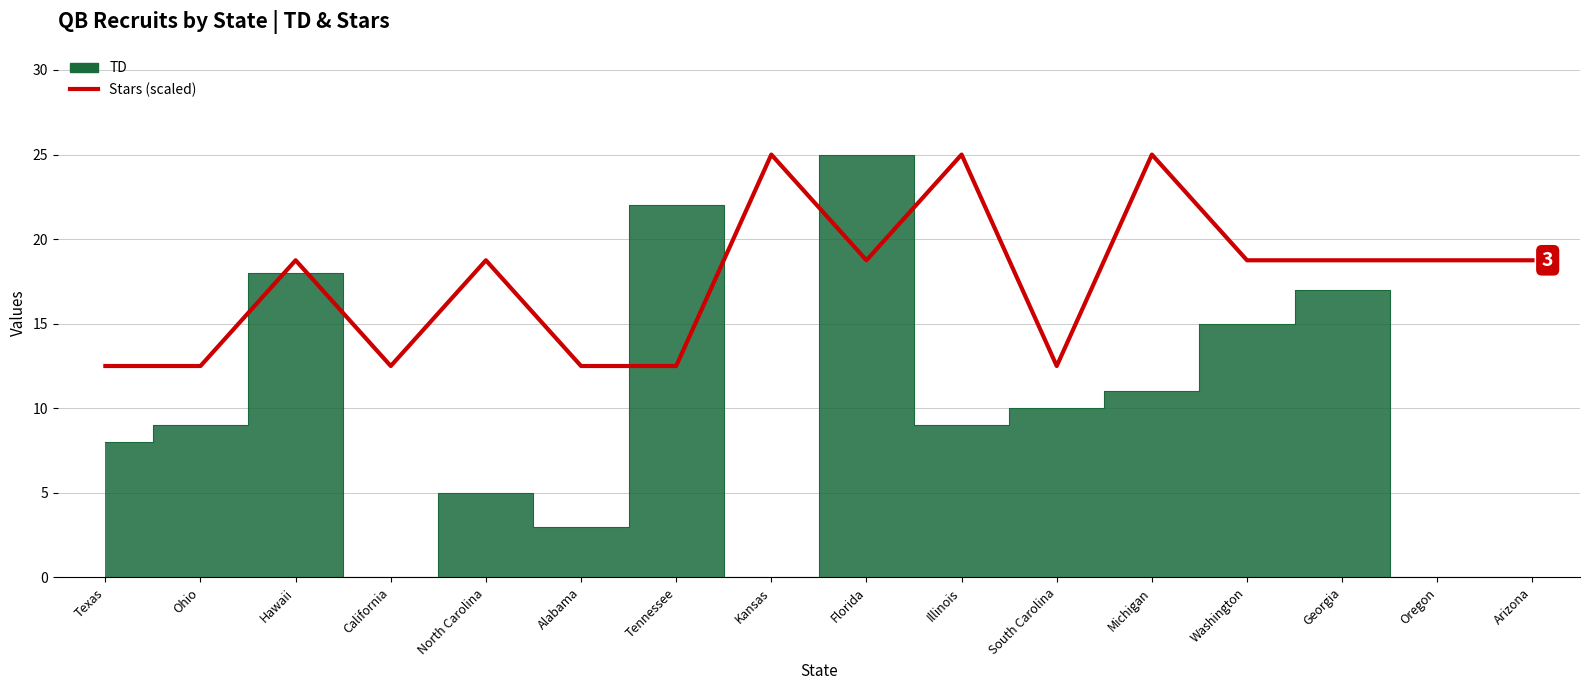

True or false: there are more than 0 points higher than both neighbors.

True